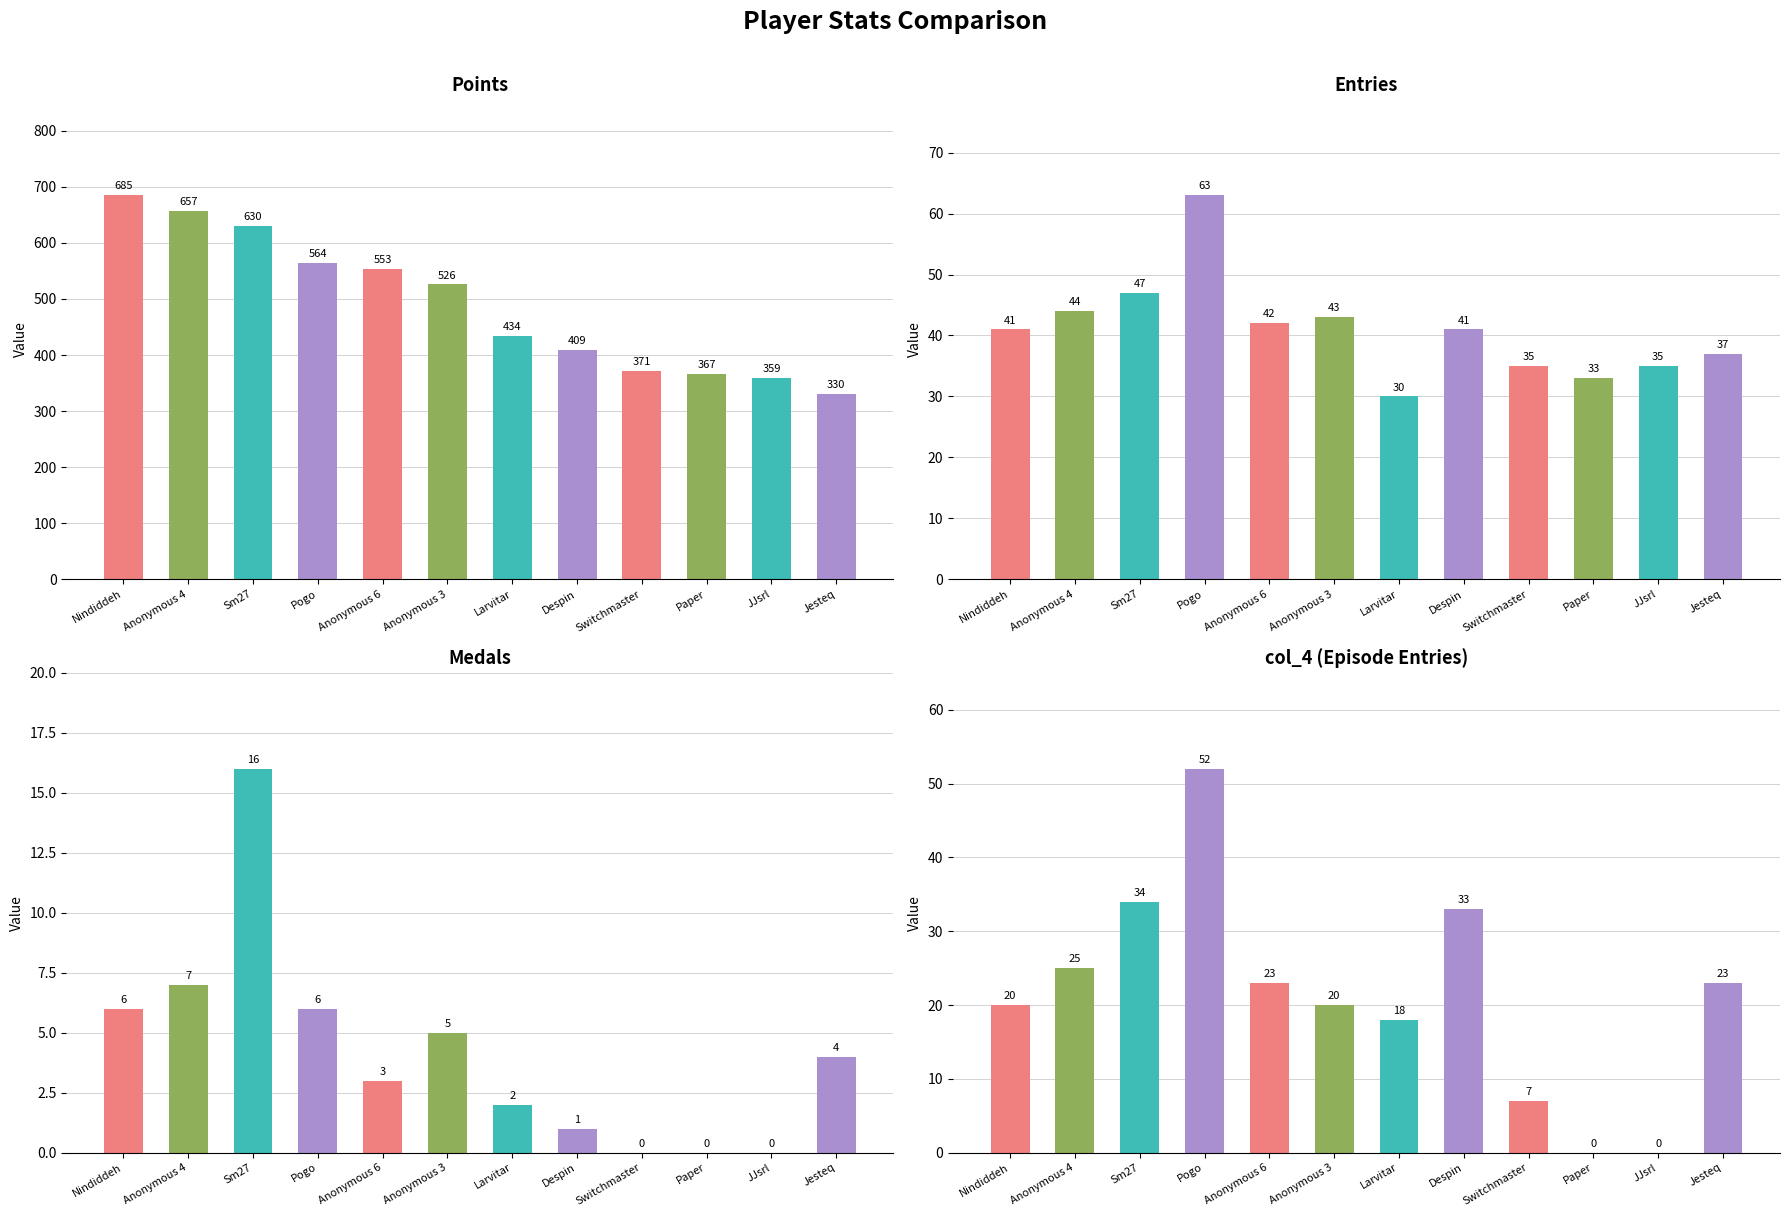

Between Switchmaster and Jesteq, which is larger?

Switchmaster